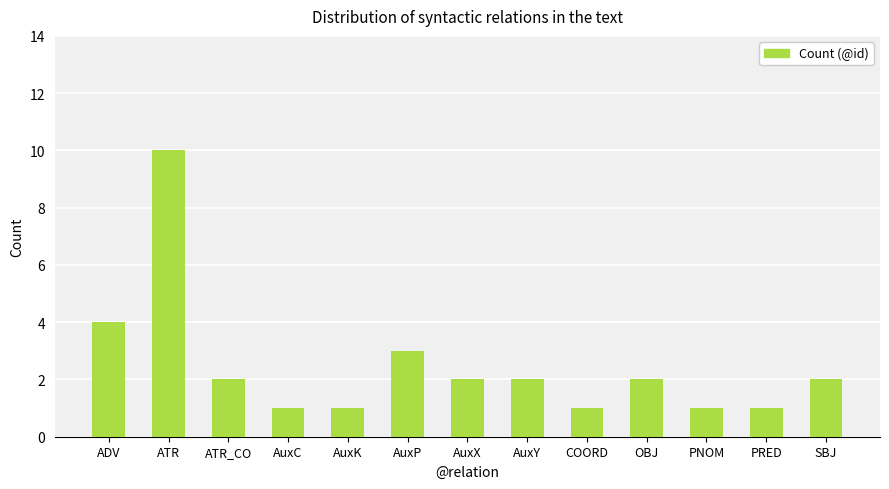

How many values are below 2?

5